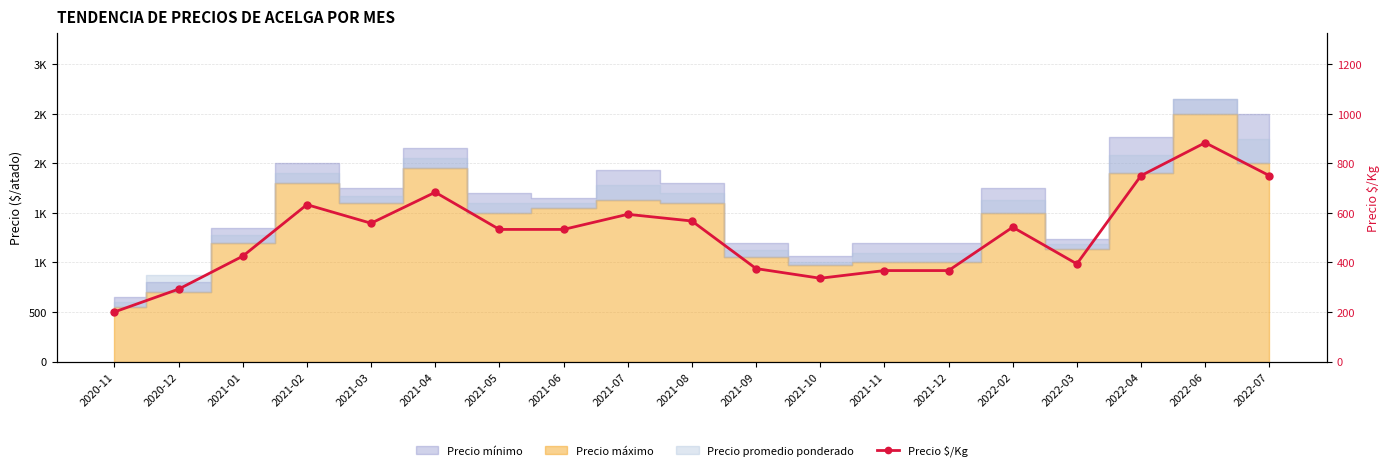

How many points are higher than both their immediate neighbors (excluding endpoints)?

5